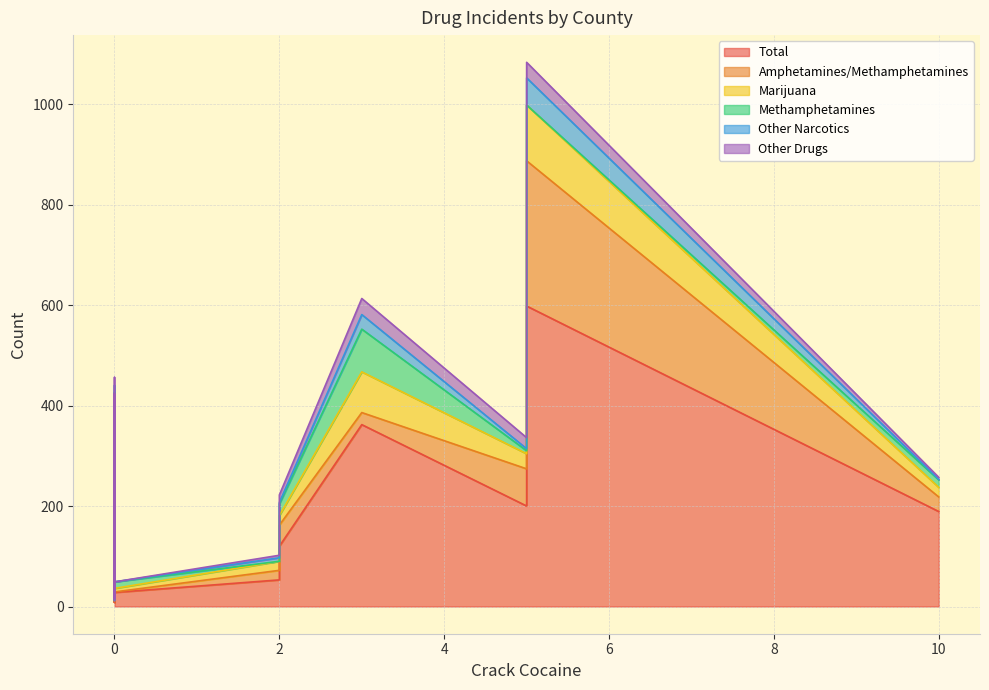

Which series has the largest range (max minus min)?

Total